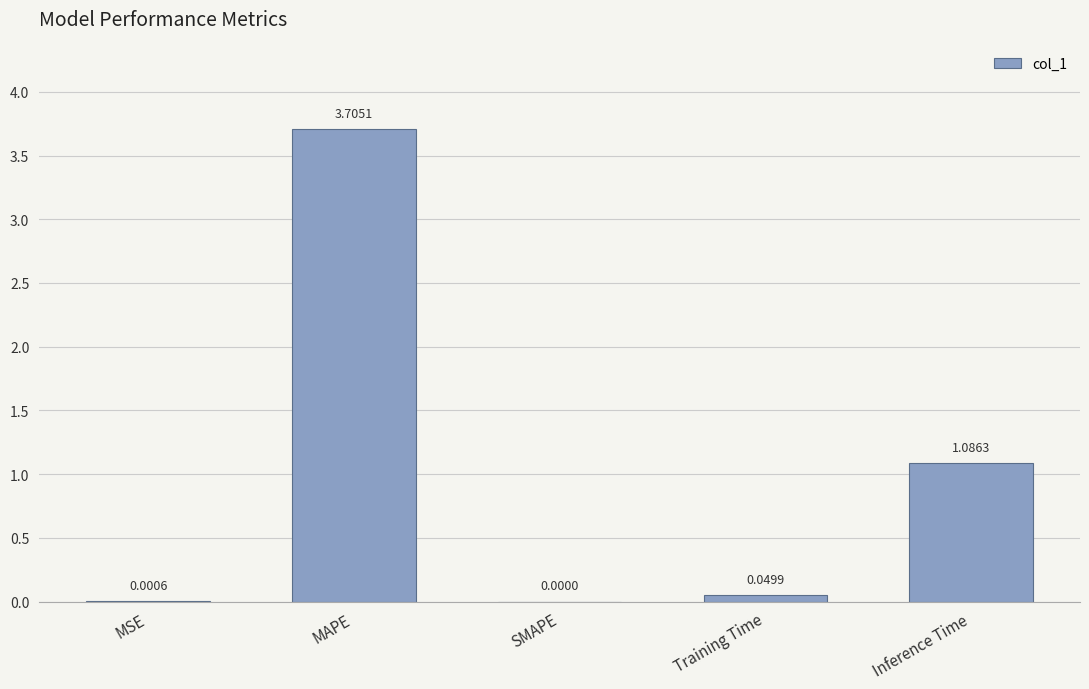

What is the average value?

1.0